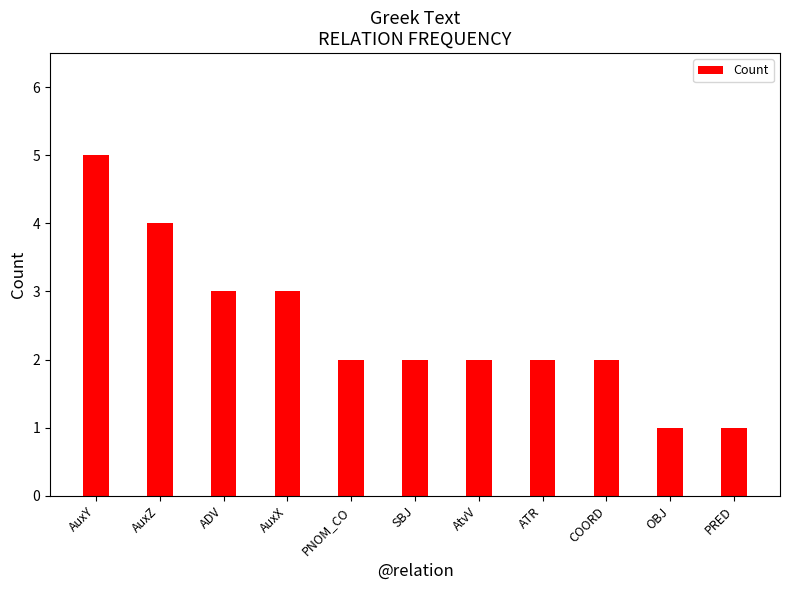

What is the minimum value shown in the chart?

1